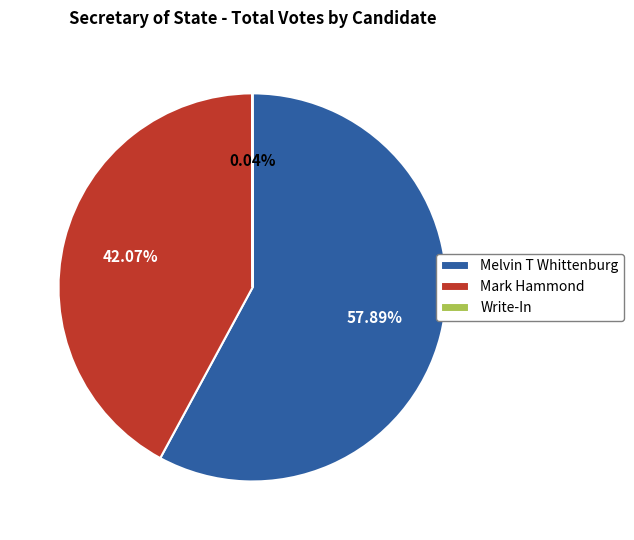

Does Melvin T Whittenburg represent more than half of the total?

Yes